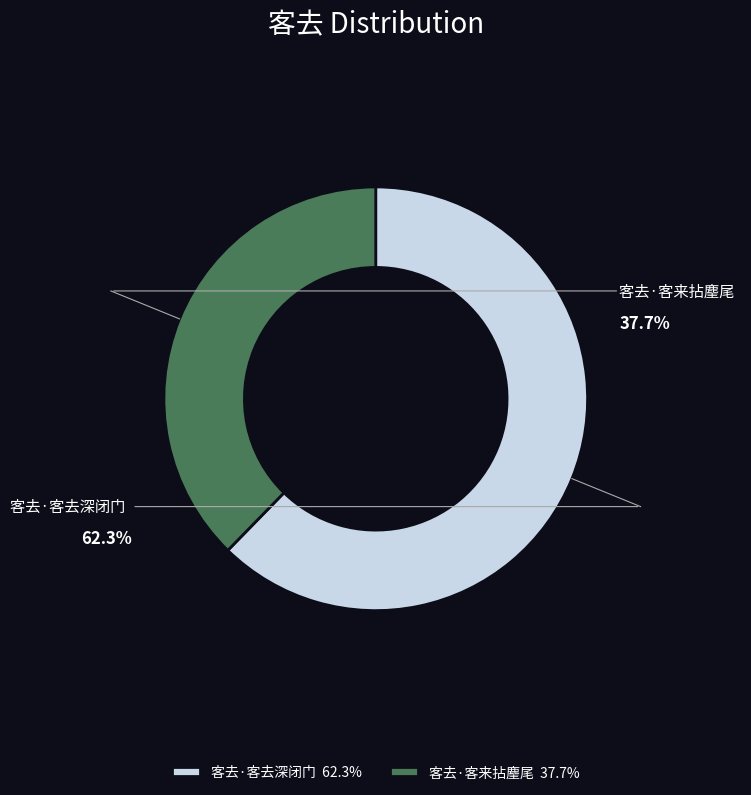

What is the largest slice in the pie chart?

客去·客去深闭门